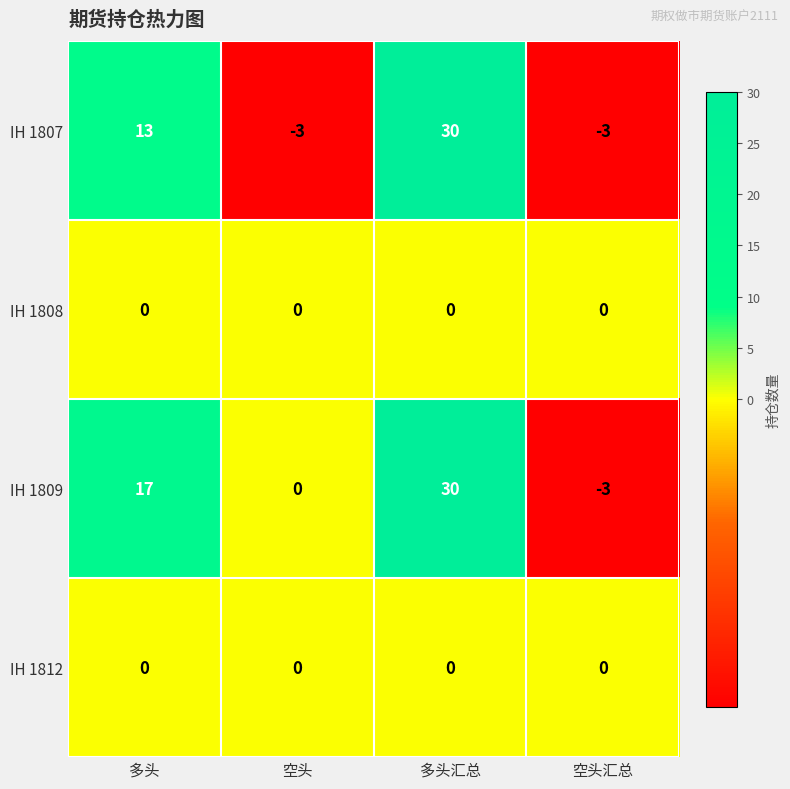

Rank the categories by IH 1809 value from highest to lowest.

多头汇总, 多头, 空头, 空头汇总